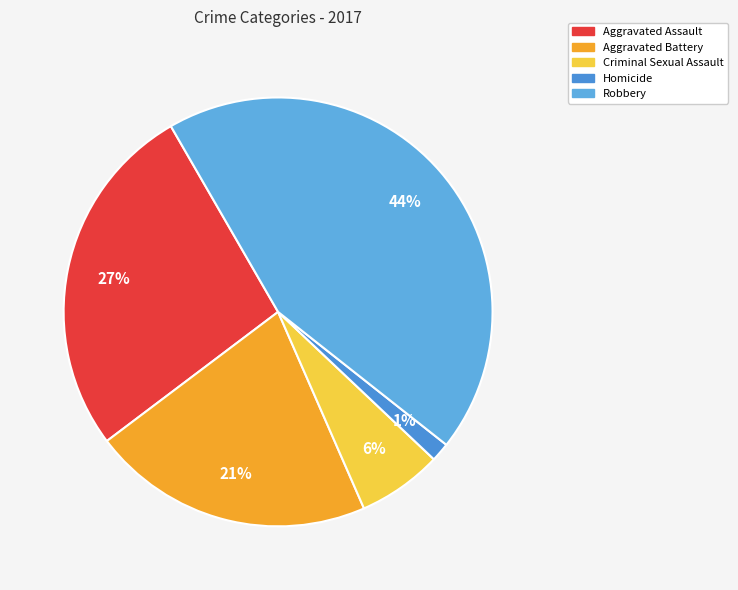

Rank the categories by value from lowest to highest.

Homicide, Criminal Sexual Assault, Aggravated Battery, Aggravated Assault, Robbery